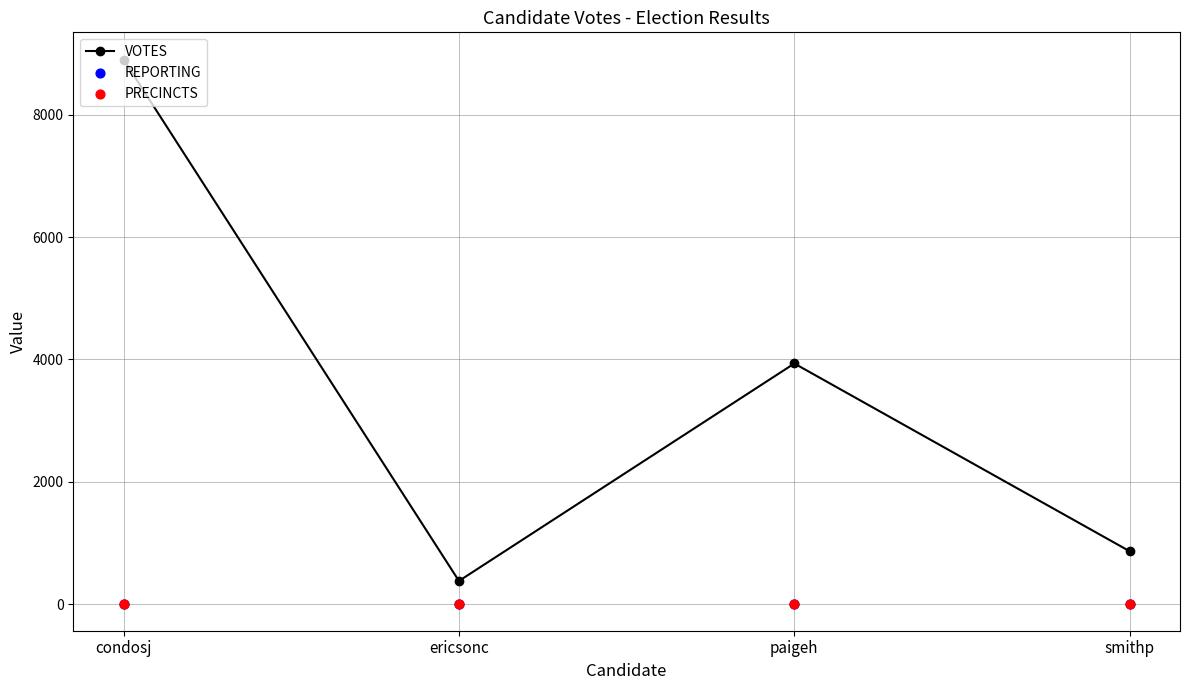

Which series contains the lowest Y value?

REPORTING